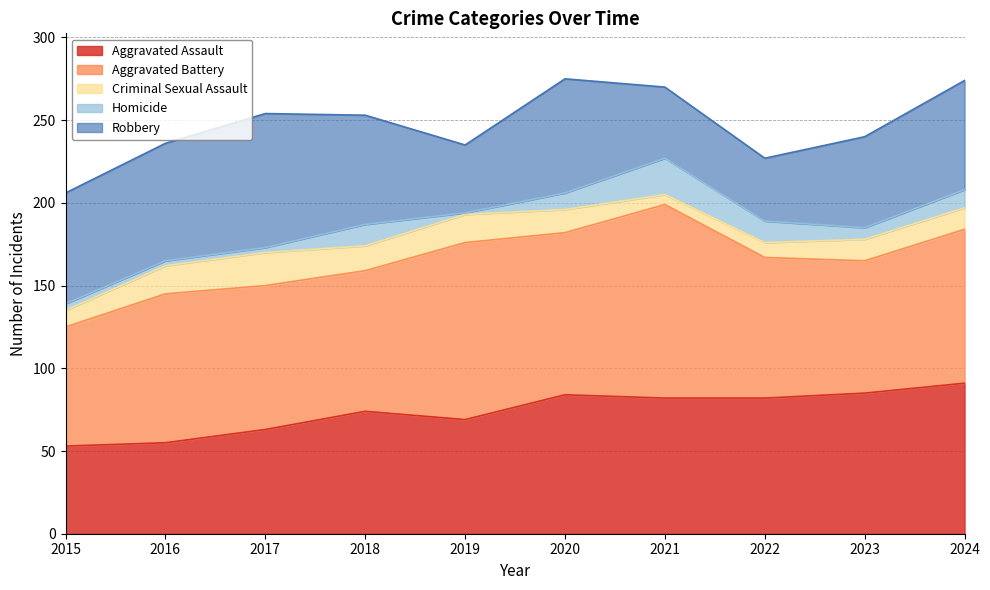

How many interior local peaks does the Aggravated Assault series have?

2